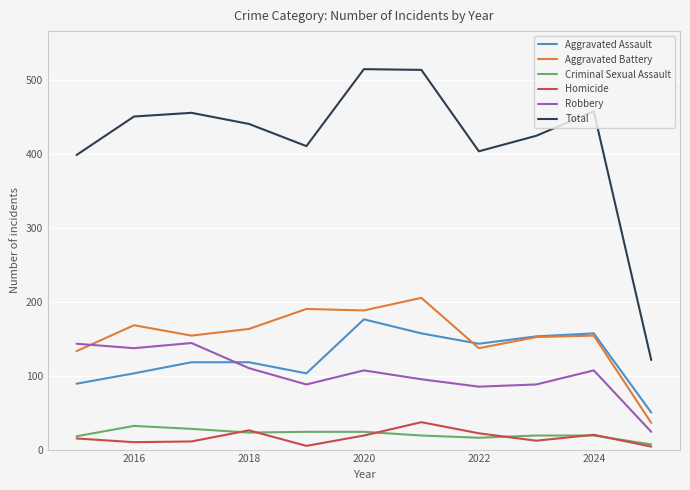

Which series has the widest spread of values?

Total